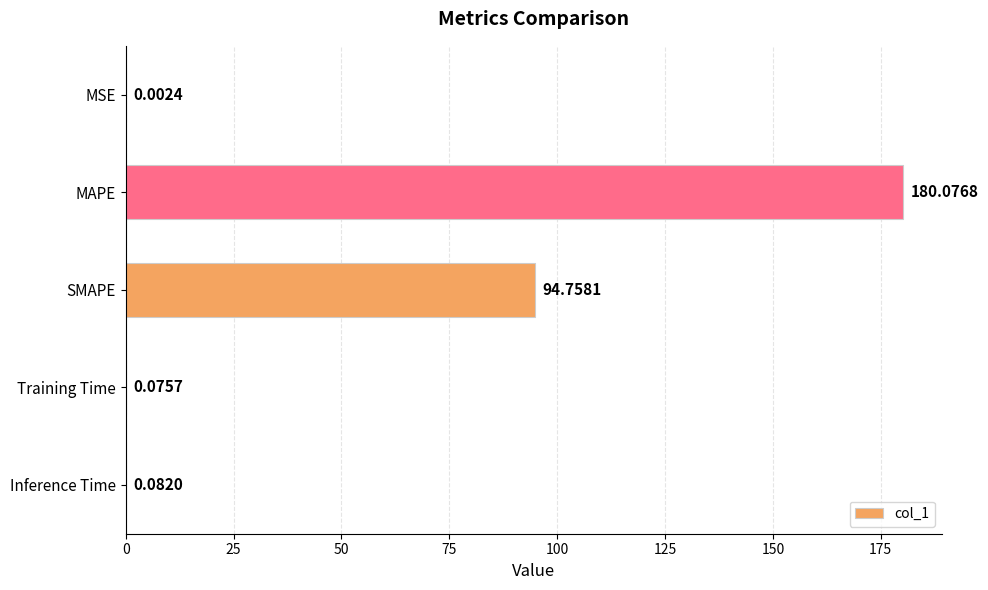

How many categories are shown in the chart?

5